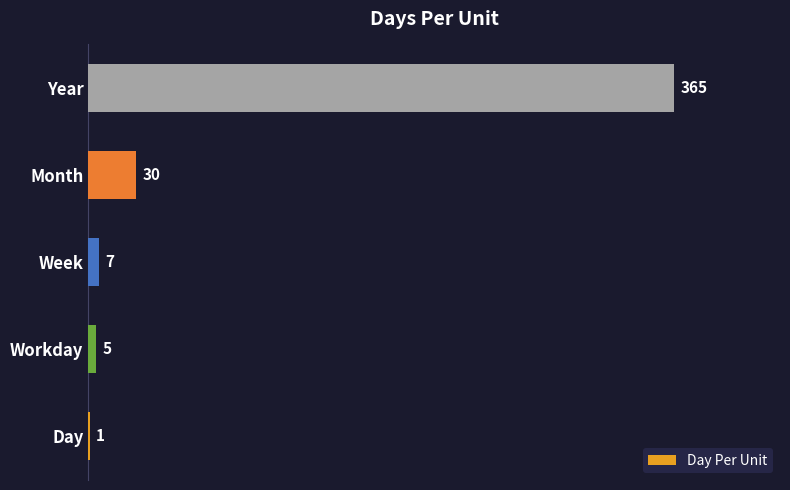

The value at Month is 51. True or false?

False